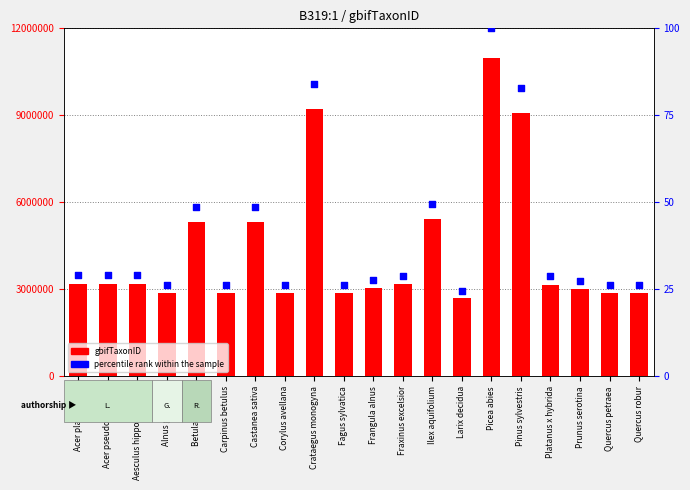

Which series contains the highest Y value?

gbifTaxonID